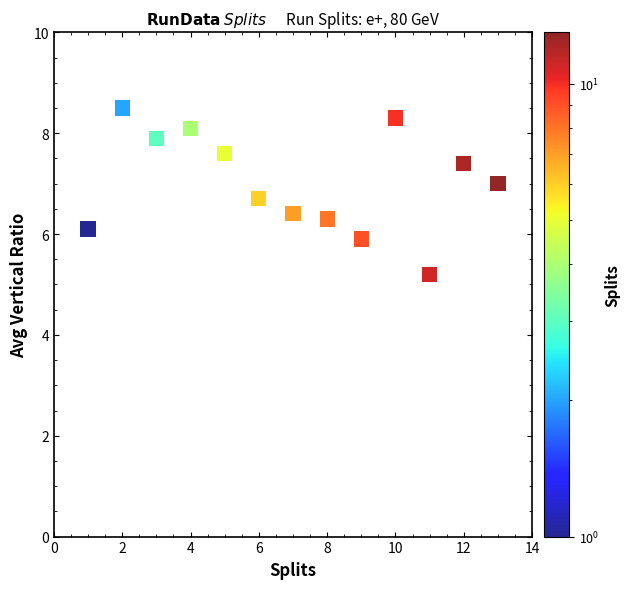

What is the range of Y values (max minus min)?

3.3